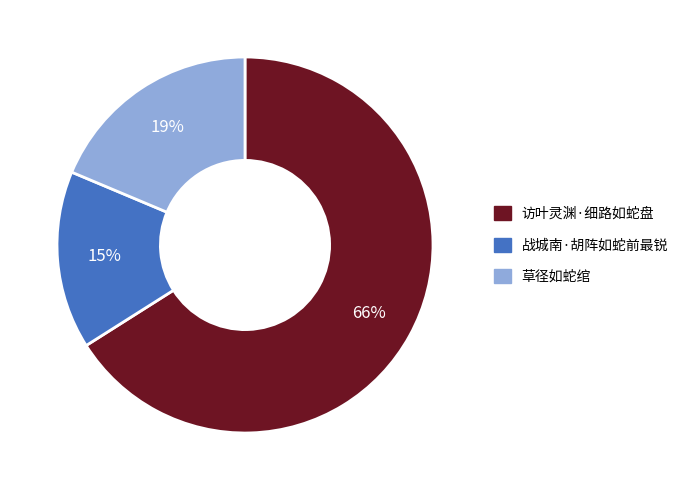

Between 草径如蛇绾 and 访叶灵渊·细路如蛇盘, which is larger?

访叶灵渊·细路如蛇盘